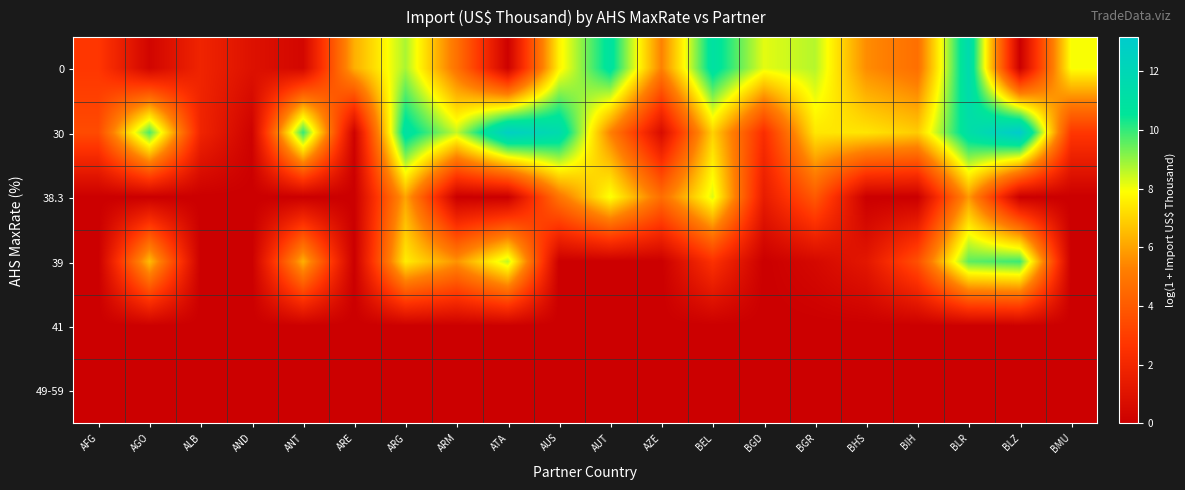

Reading left to right, what are all the values shown in this chart?

0: AFG=2.8	AGO=0.3	ALB=1.9	AND=0.9	ANT=0.4	ARE=6.2	ARG=8.8	ARM=4.8	ATA=0.1	AUS=7.6	AUT=10.9	AZE=5.3	BEL=11.0	BGD=8.2	BGR=8.7	BHS=5.5	BIH=4.7	BLR=11.6	BLZ=0.0	BMU=8.0
30: AFG=3.5	AGO=9.7	ALB=1.9	AND=0.2	ANT=10.0	ARE=0.1	ARG=11.0	ARM=8.5	ATA=12.7	AUS=11.6	AUT=5.3	AZE=0.7	BEL=7.0	BGD=2.4	BGR=7.4	BHS=7.4	BIH=6.9	BLR=11.2	BLZ=13.2	BMU=2.8
38.3: AFG=0.0	AGO=0.0	ALB=0.0	AND=0.0	ANT=0.0	ARE=0.0	ARG=6.0	ARM=0.0	ATA=0.0	AUS=4.9	AUT=8.0	AZE=4.7	BEL=8.2	BGD=1.5	BGR=4.0	BHS=0.0	BIH=0.0	BLR=5.8	BLZ=0.0	BMU=0.0
39: AFG=0.0	AGO=6.5	ALB=0.0	AND=0.0	ANT=6.3	ARE=0.0	ARG=7.5	ARM=5.7	ATA=8.5	AUS=0.0	AUT=0.0	AZE=0.0	BEL=2.5	BGD=0.0	BGR=0.5	BHS=1.2	BIH=3.6	BLR=9.6	BLZ=9.9	BMU=0.0
41: AFG=0.0	AGO=0.0	ALB=0.0	AND=0.0	ANT=0.0	ARE=0.0	ARG=0.0	ARM=0.0	ATA=0.0	AUS=0.0	AUT=0.0	AZE=0.0	BEL=0.0	BGD=0.0	BGR=0.0	BHS=0.0	BIH=0.0	BLR=0.0	BLZ=0.0	BMU=0.0
49-59: AFG=0.0	AGO=0.0	ALB=0.0	AND=0.0	ANT=0.0	ARE=0.0	ARG=0.0	ARM=0.0	ATA=0.0	AUS=0.0	AUT=0.0	AZE=0.0	BEL=0.0	BGD=0.0	BGR=0.0	BHS=0.0	BIH=0.0	BLR=0.0	BLZ=0.0	BMU=0.0